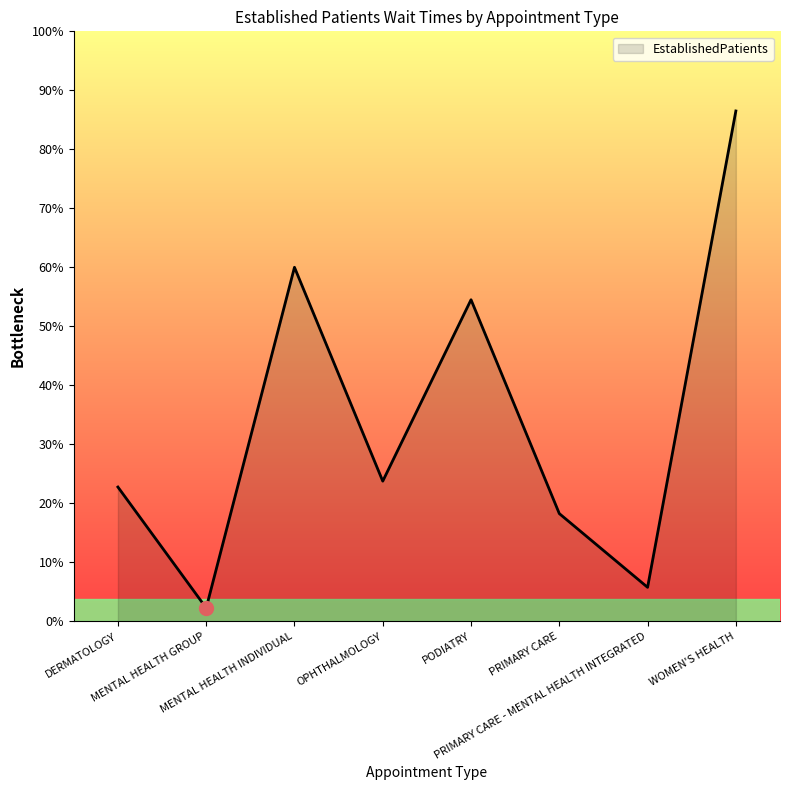

Which label corresponds to the largest value in the chart?

WOMEN'S HEALTH